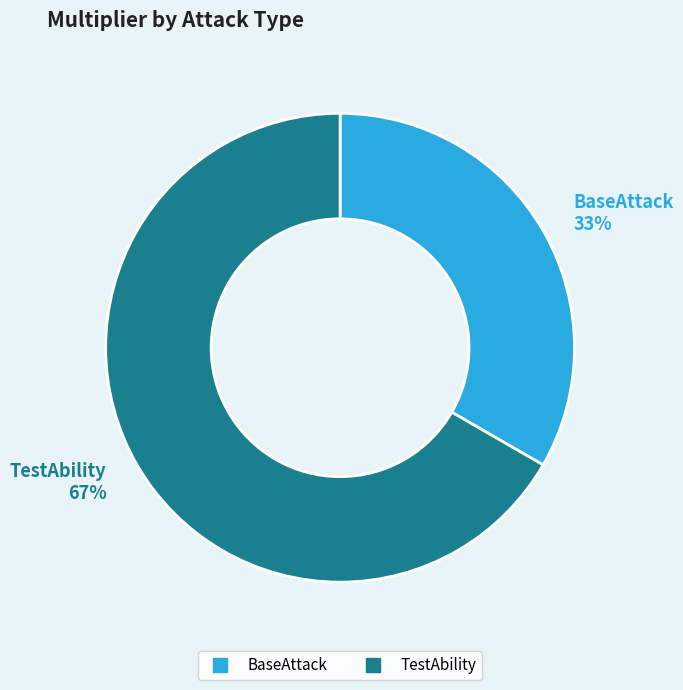

To the nearest percent, what portion does TestAbility represent?

67%